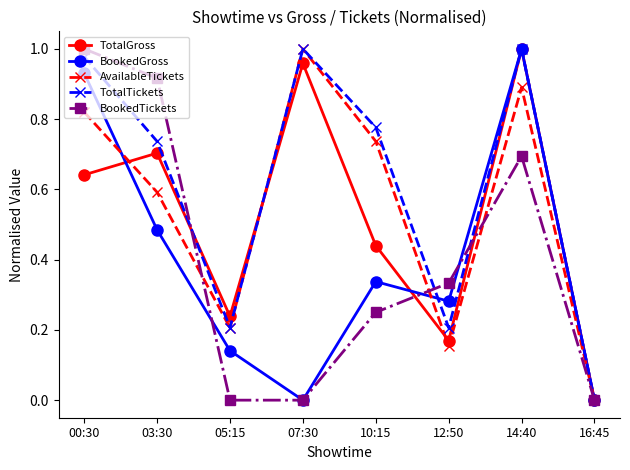

What is the label of the 6th point from the right?

05:15